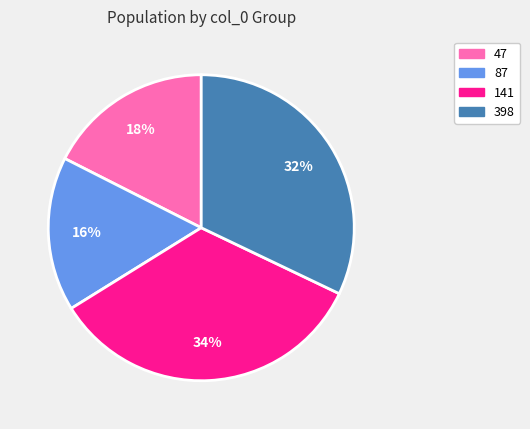

What is the largest slice in the pie chart?

141